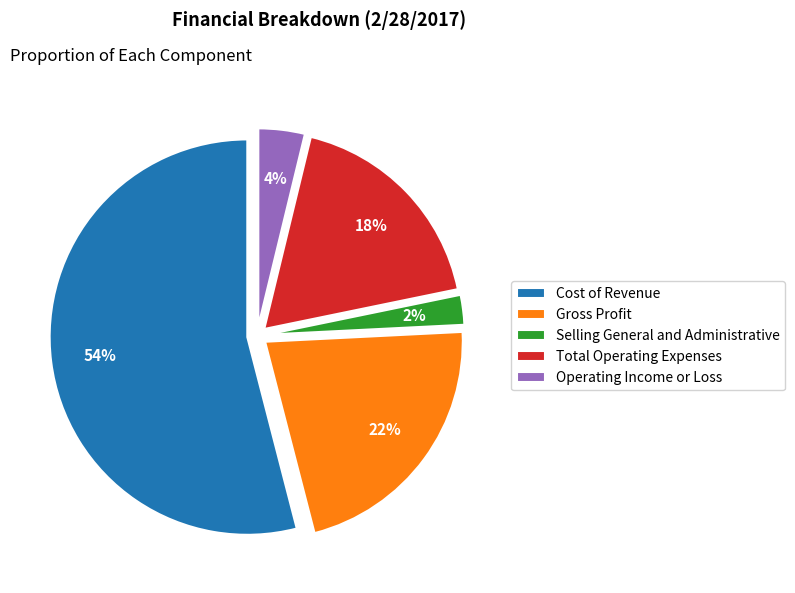

Is the sum of Operating Income or Loss and Total Operating Expenses greater than half?

No